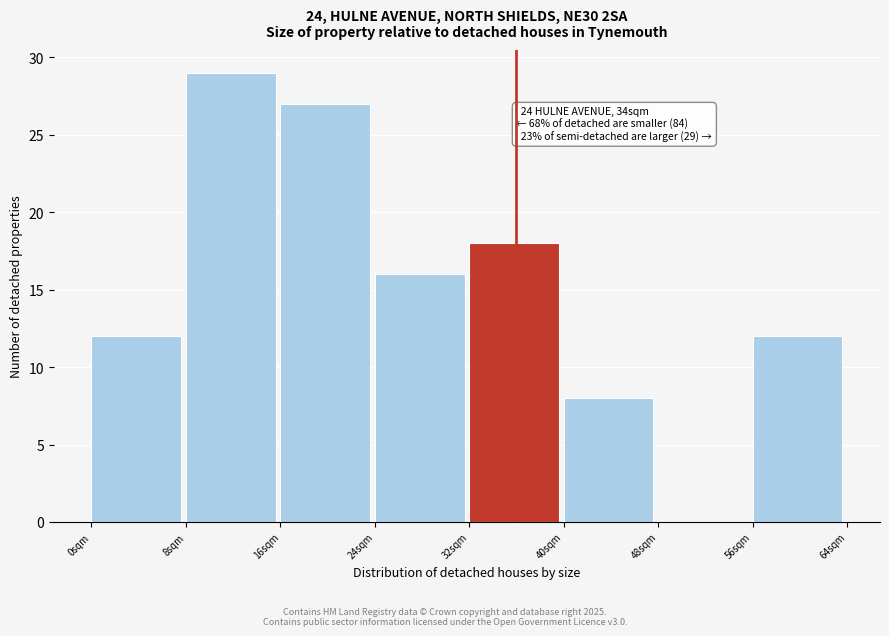

Which range on the x-axis has the tallest bar?

8 to 16